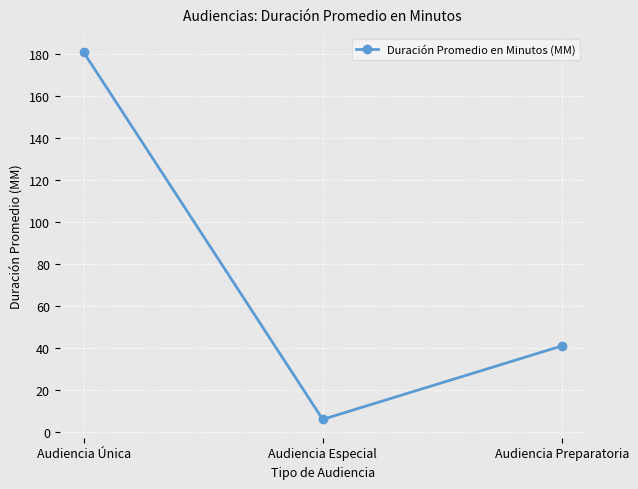

True or false: the data shows 181 at Audiencia Única.

True